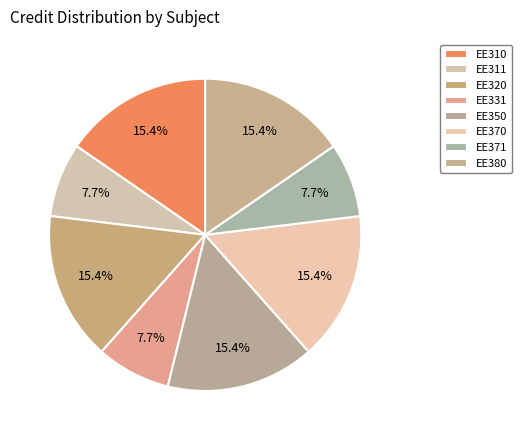

The EE310 slice represents 15% of the pie. True or false?

True